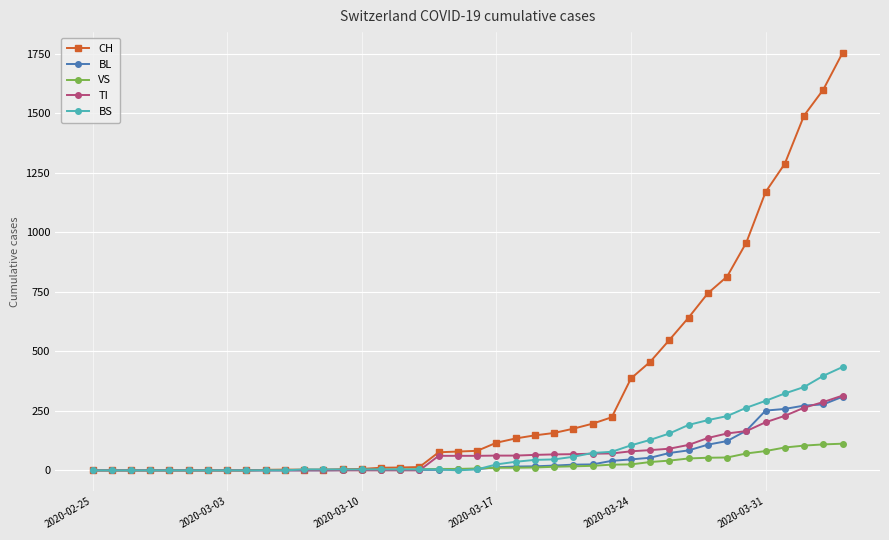

What is the maximum value shown in the chart?

1753